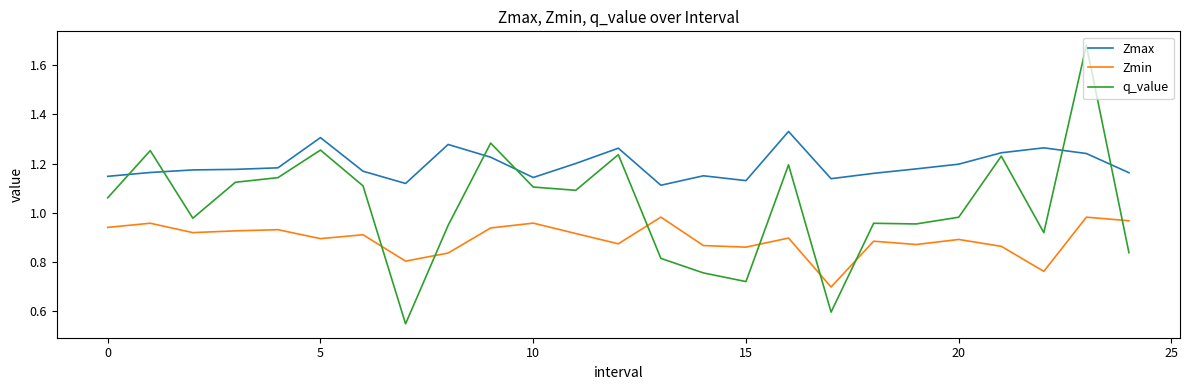

List the series in order of their peak value, lowest first.

Zmin, Zmax, q_value